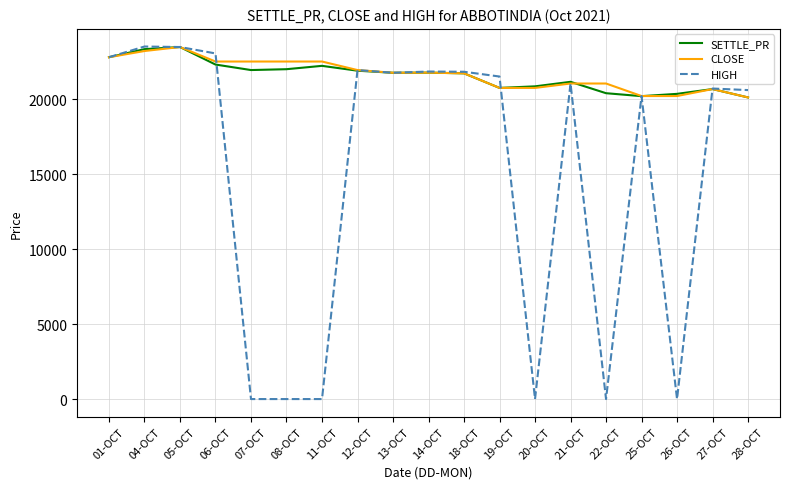

What is the approximate value of CLOSE at 25-OCT?

20200.0